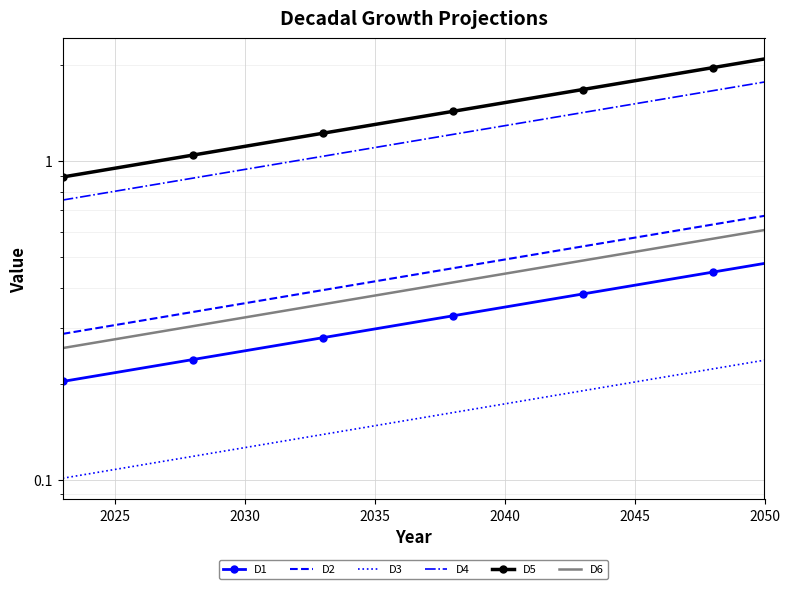

What is the highest value of the D5 series?

2.1